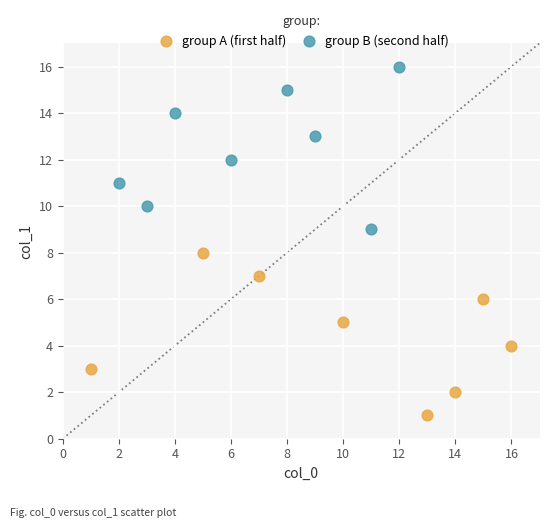

Which series contains the lowest Y value?

group A (first half)